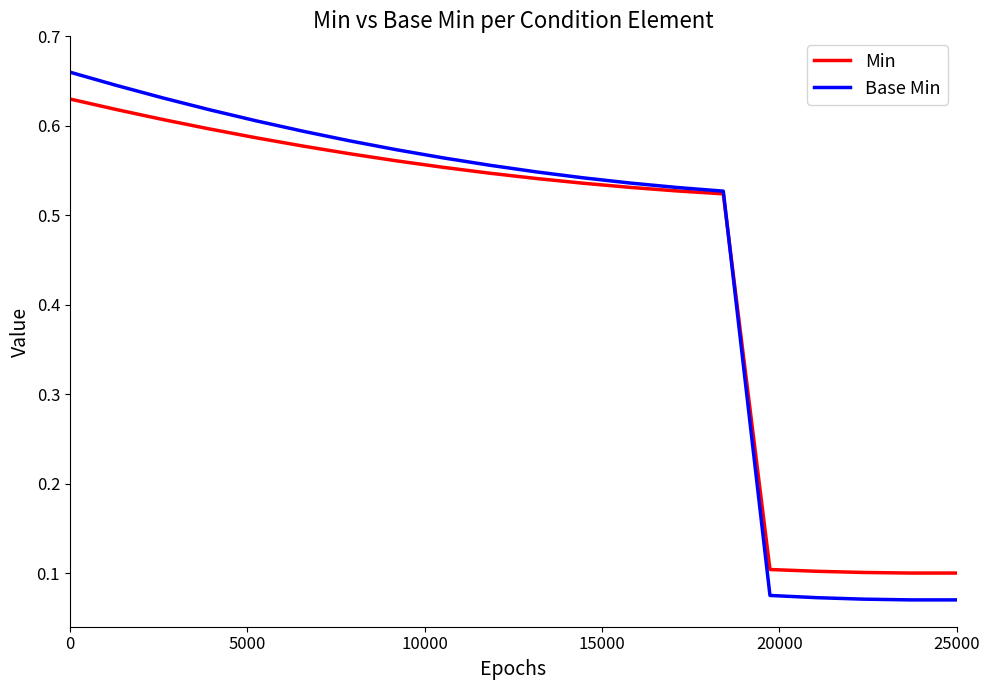

Which series has the largest range (max minus min)?

Base Min